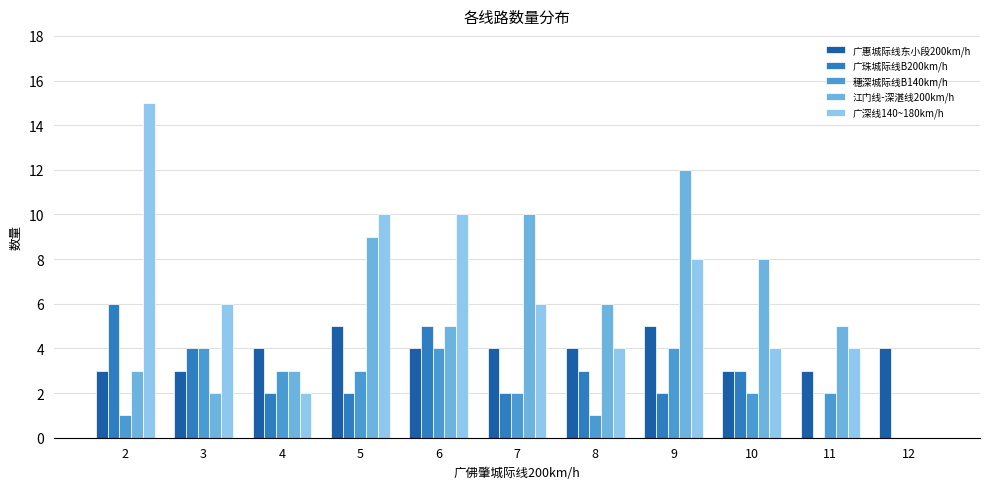

What is the sum of all 广珠城际线B200km/h values?

29